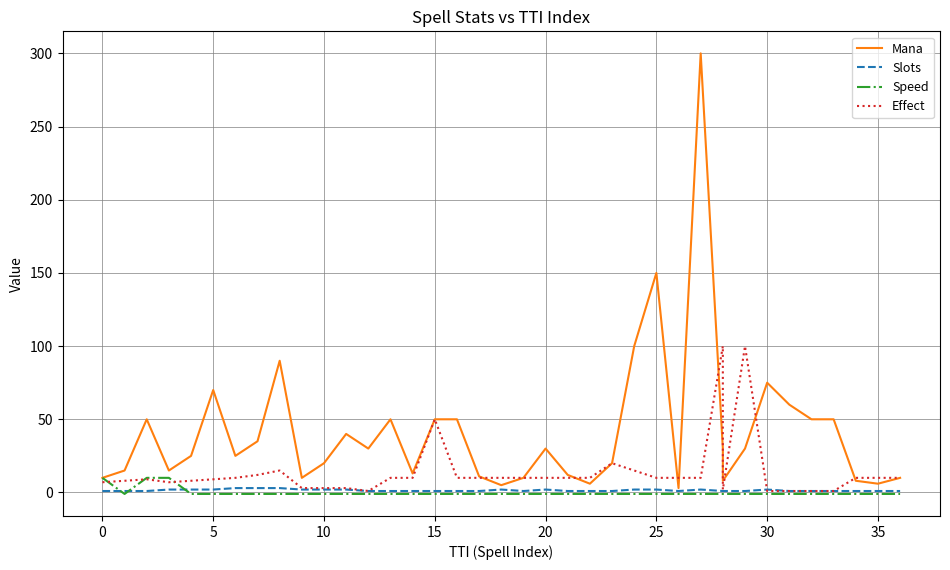

Which series has the largest total across all categories?

Mana